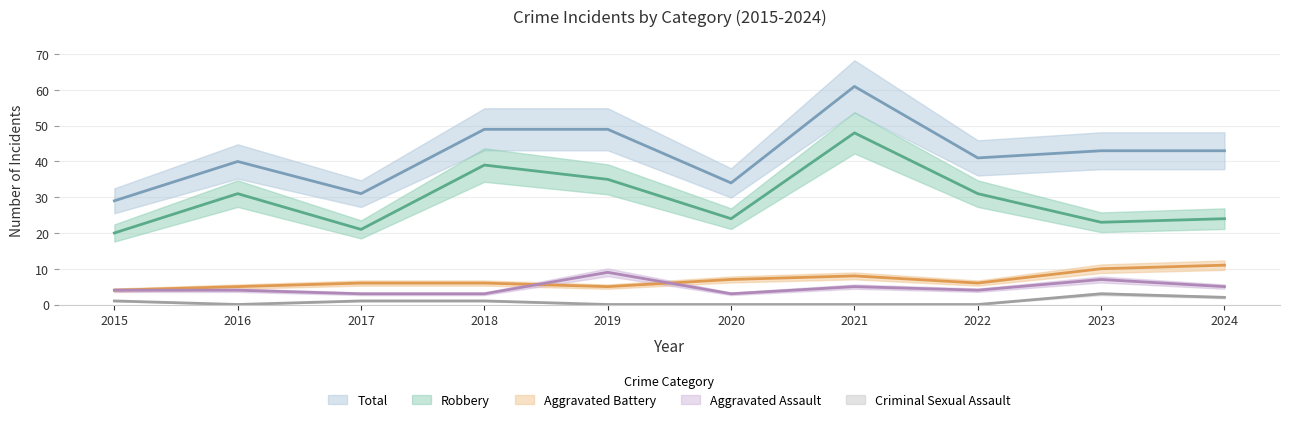

What is the lowest value of the Total series?

29